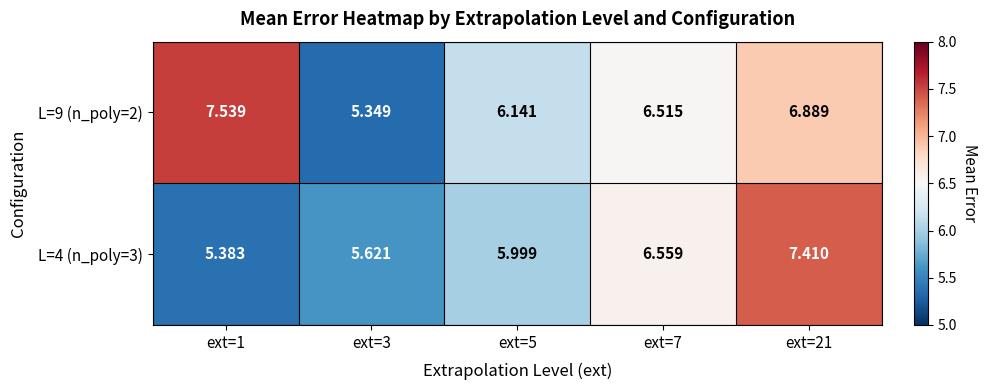

Is the value of L=9 (n_poly=2) at ext=21 greater than the value of L=4 (n_poly=3) at ext=5?

Yes